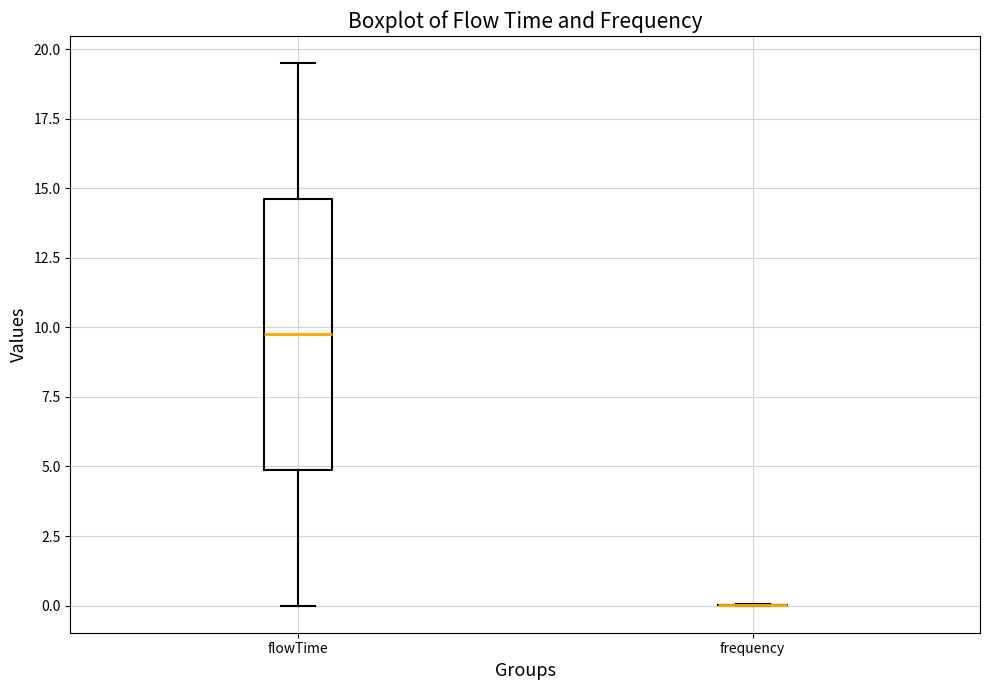

Reading left to right, read every box against the y-axis: the position of its median line, the range the box covers, and the ends of its whiskers. The values are not printed on the chart, so give them approximately, as read against the axis.

flowTime: median 10.0, box 5.0 to 14.5, whiskers 0.0 to 19.5
frequency: box collapsed to a line at 0.0, whiskers 0.0 to 0.0